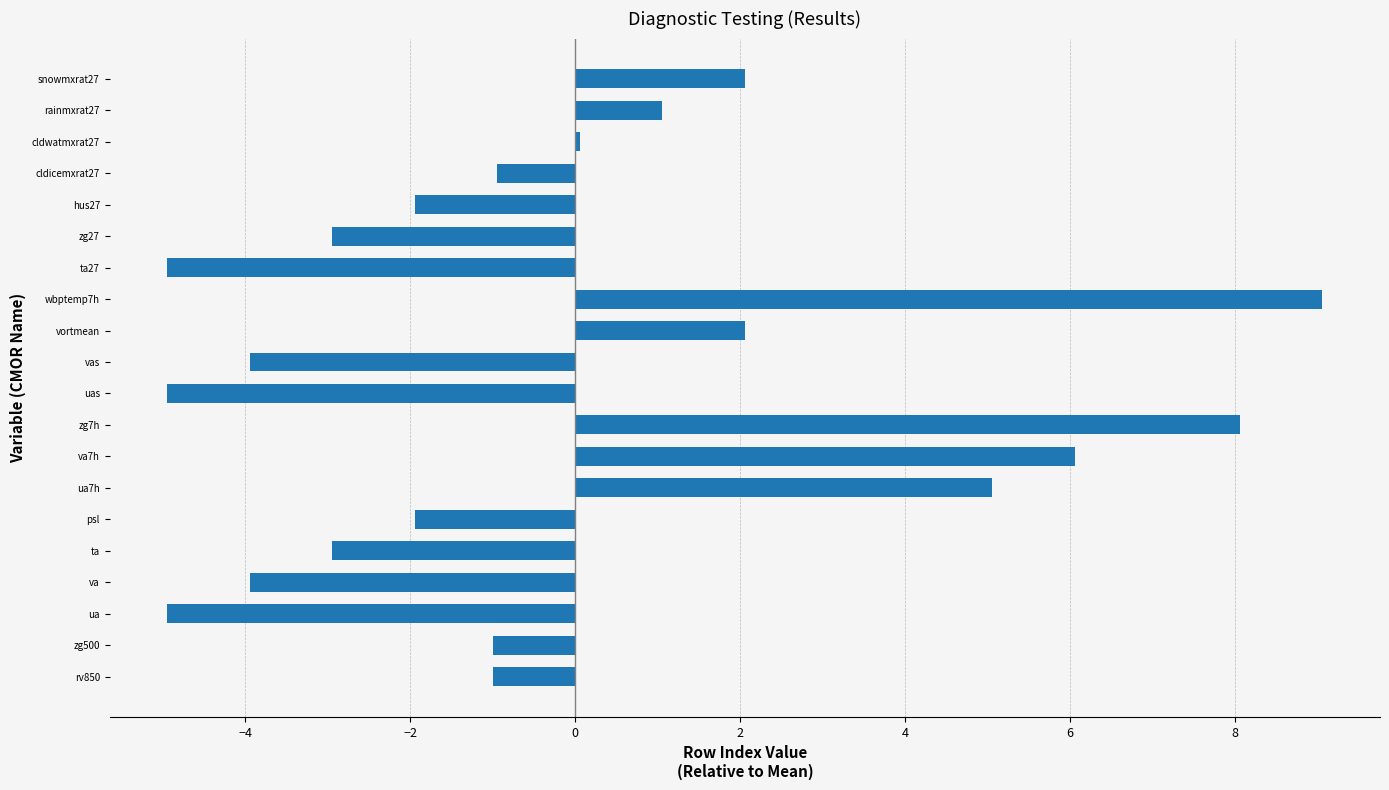

What value does the data have at psl?

-1.9